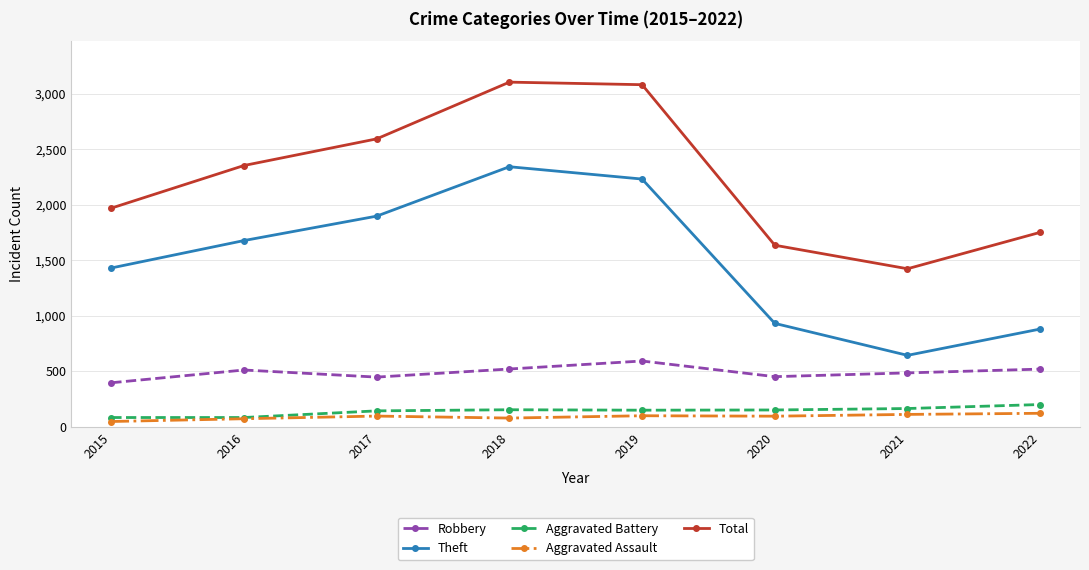

What is the total value across all series at 2018?

6192